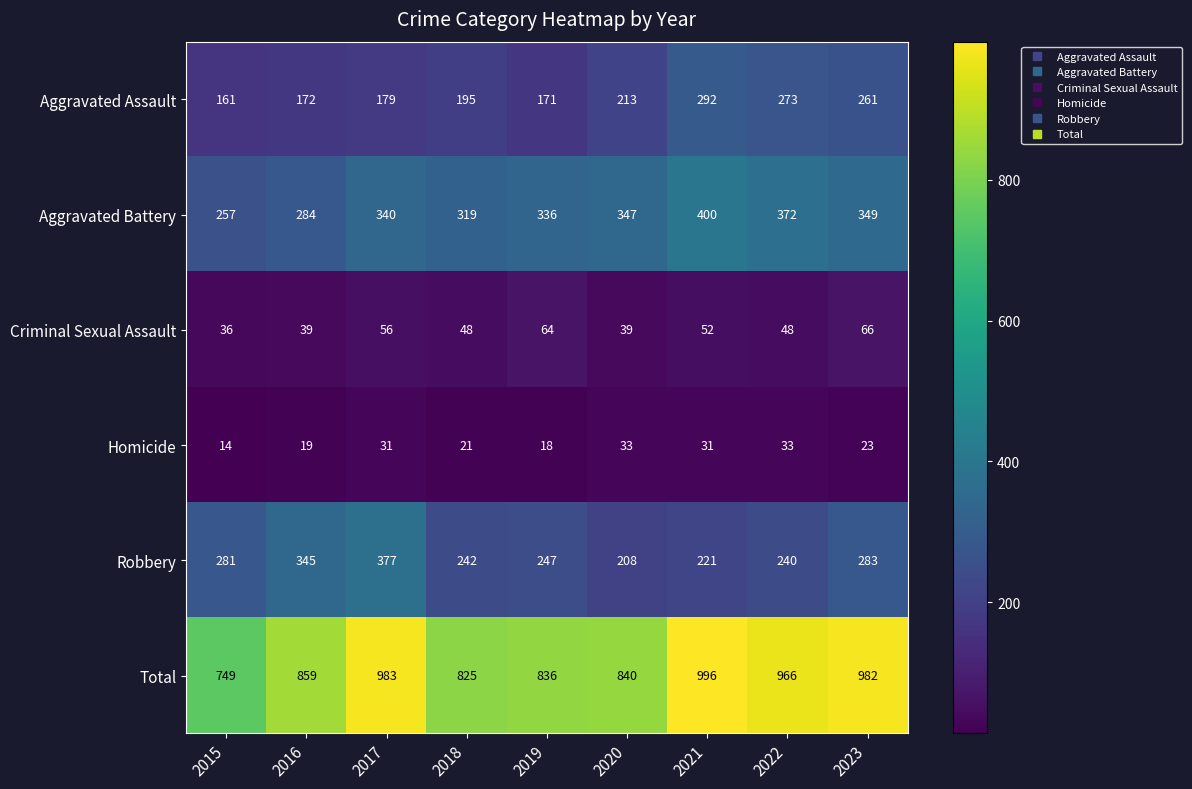

At 2015, list the series in order from largest to smallest.

Total, Robbery, Aggravated Battery, Aggravated Assault, Criminal Sexual Assault, Homicide